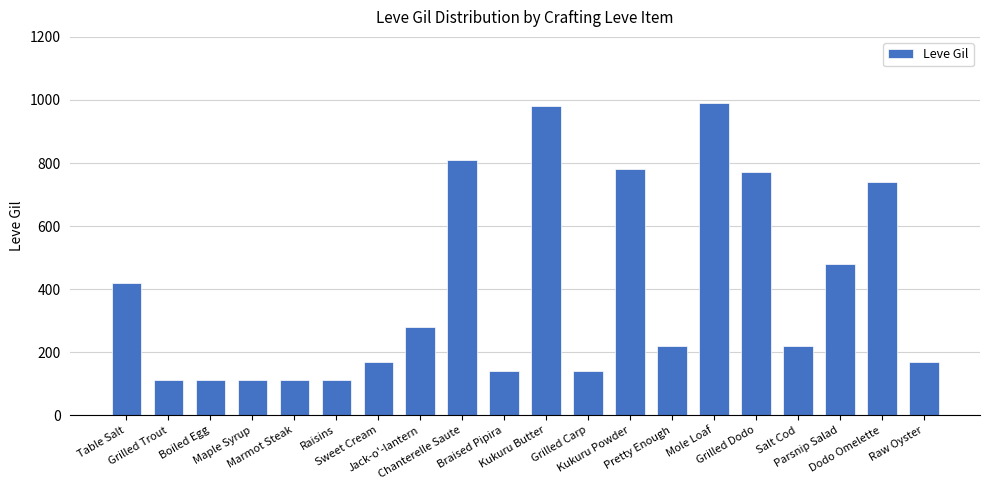

The value at Grilled Carp is 140. True or false?

True